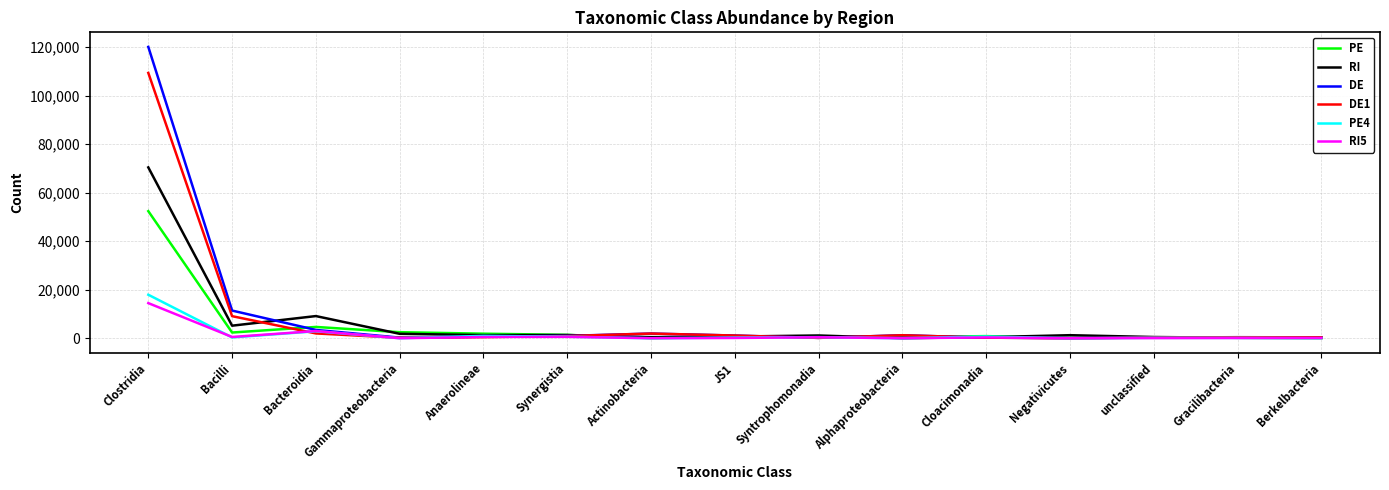

Which series has the widest spread of values?

DE